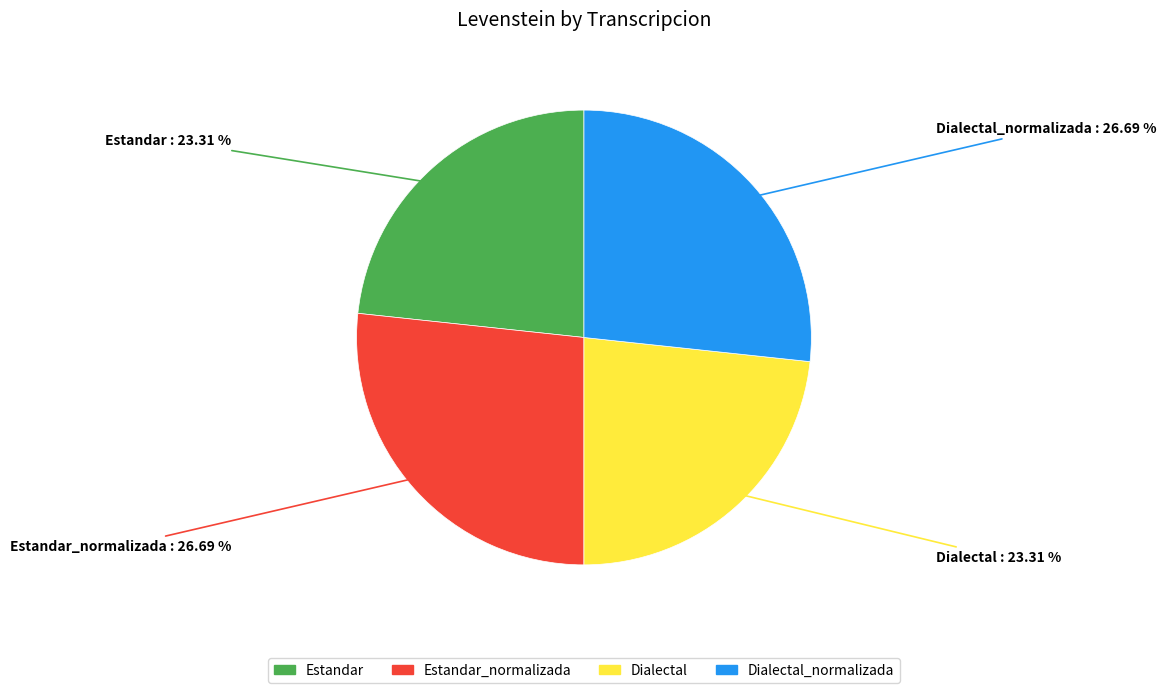

Does any single category account for the majority?

No